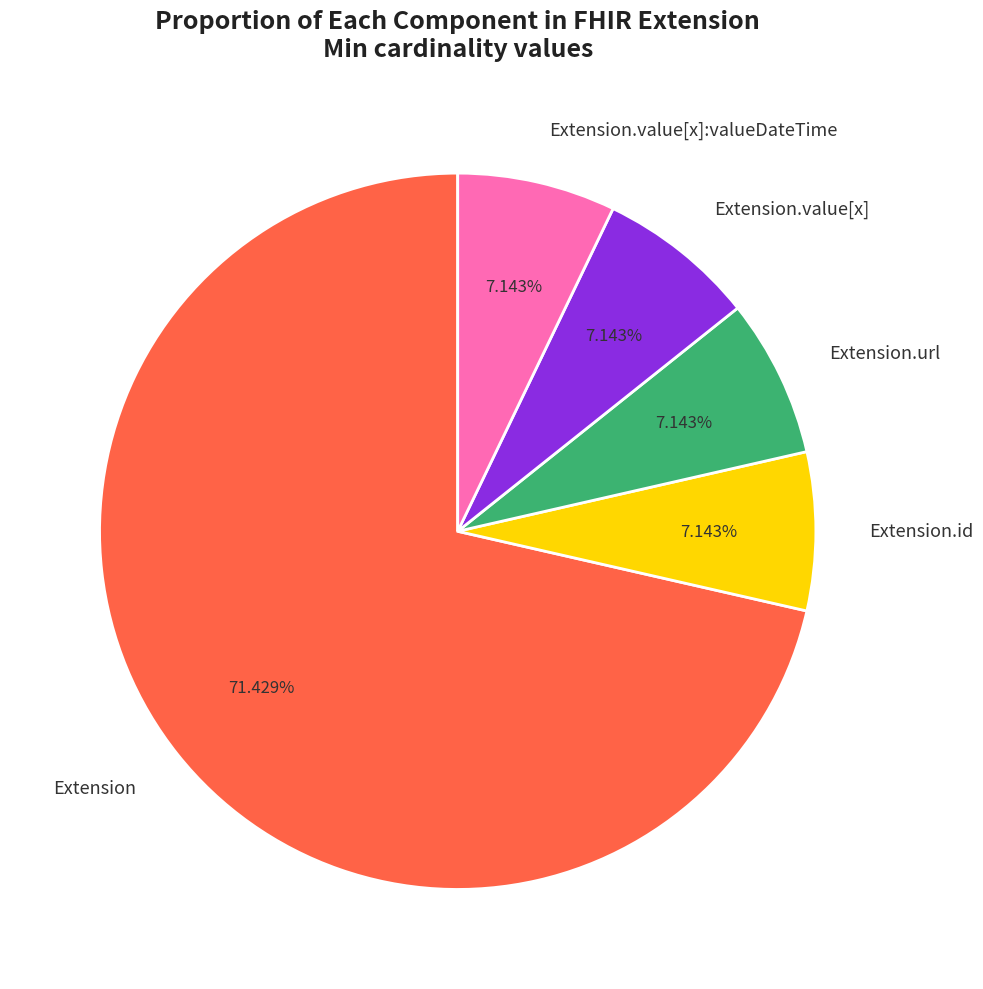

Which slice represents more than half of the pie?

Extension